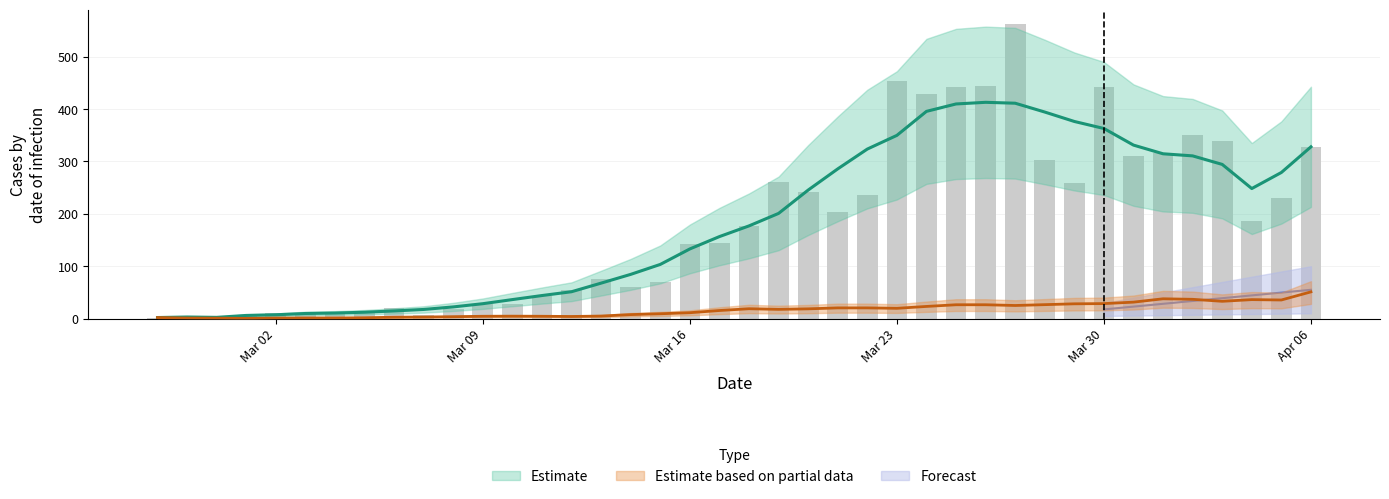

What is the sum of all values?

7258